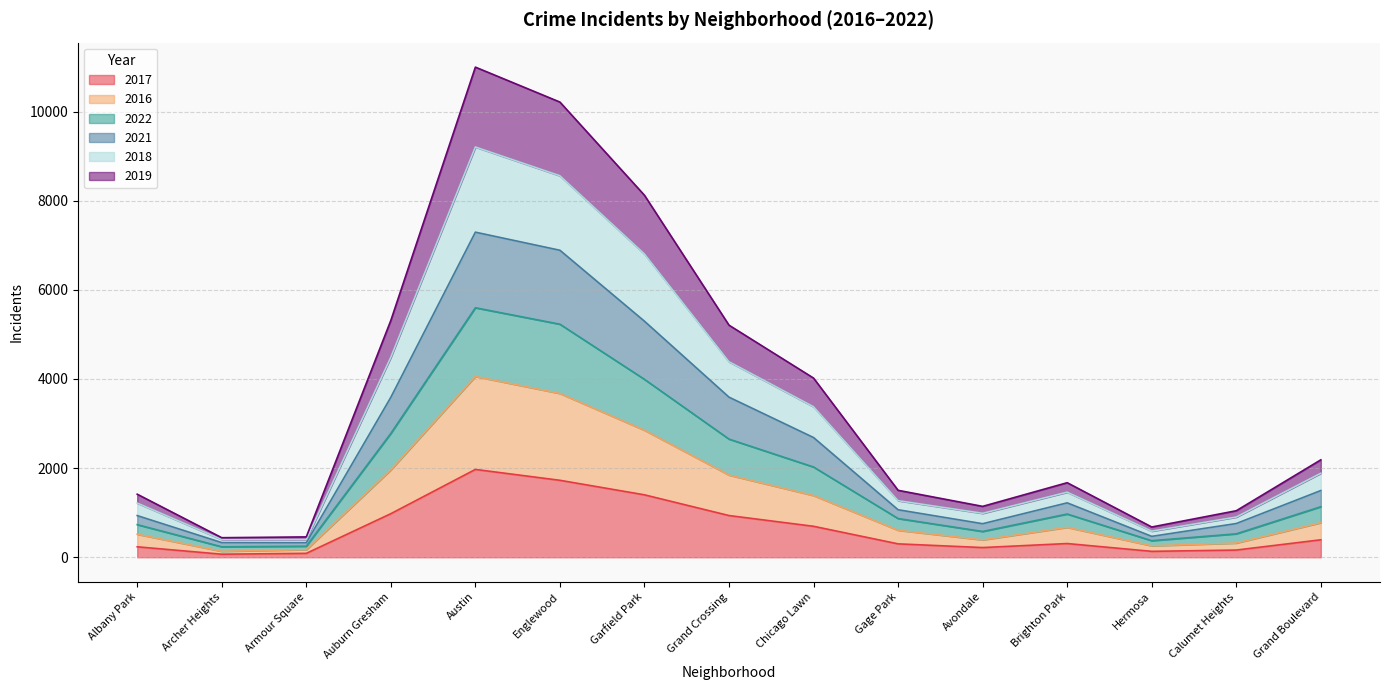

Which category has the highest value in the 2017 series?

Austin